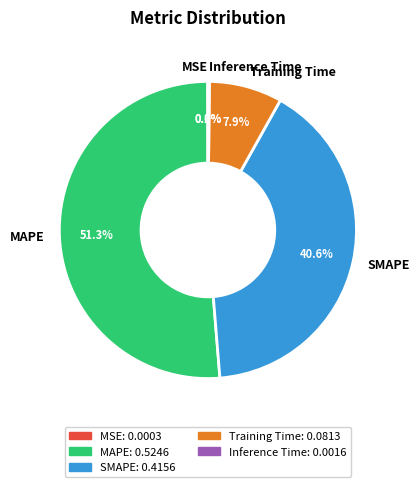

What percentage is NOT represented by SMAPE?

59.4%